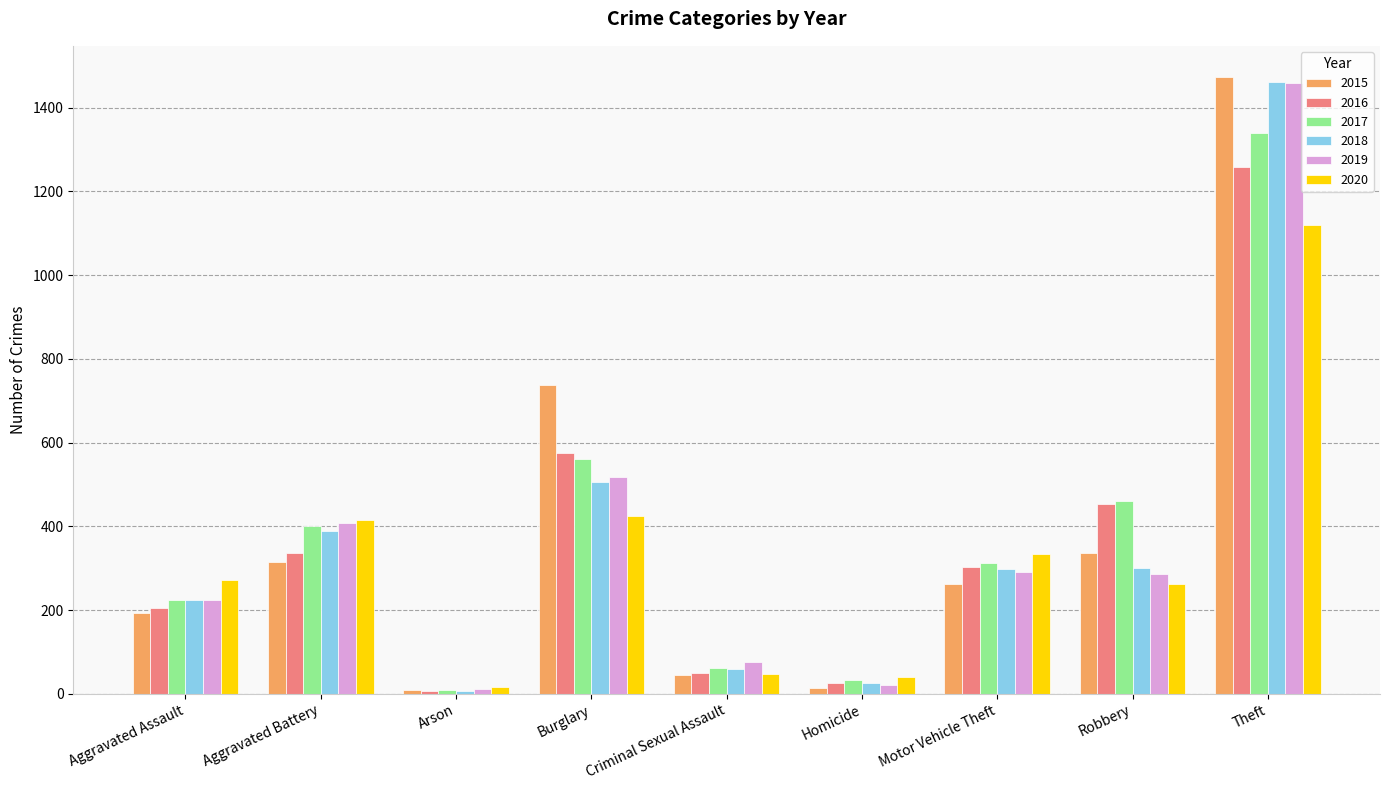

How many data points does each series have?

9